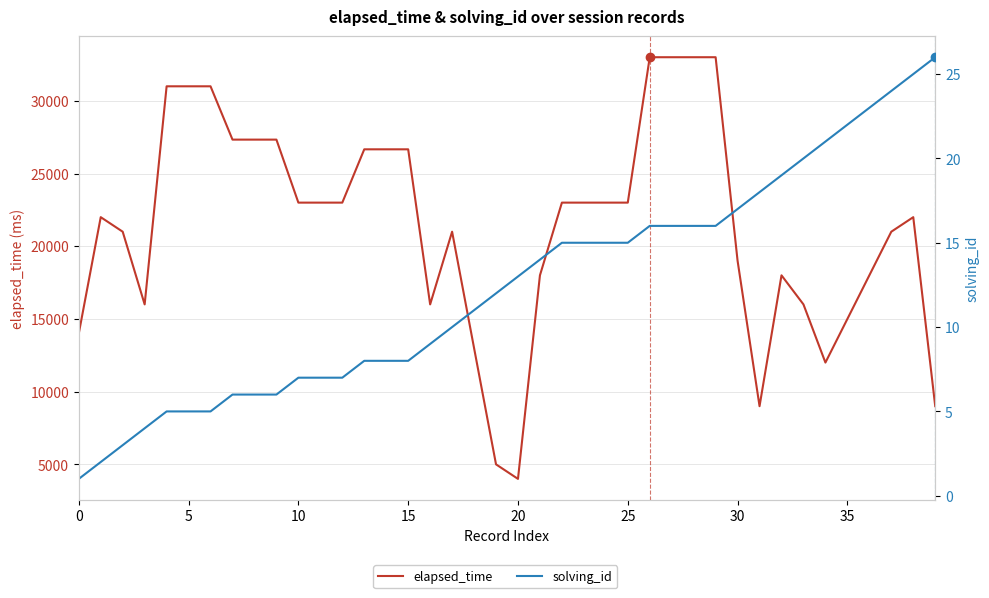

True or false: solving_id has more than 0 interior local peaks.

False